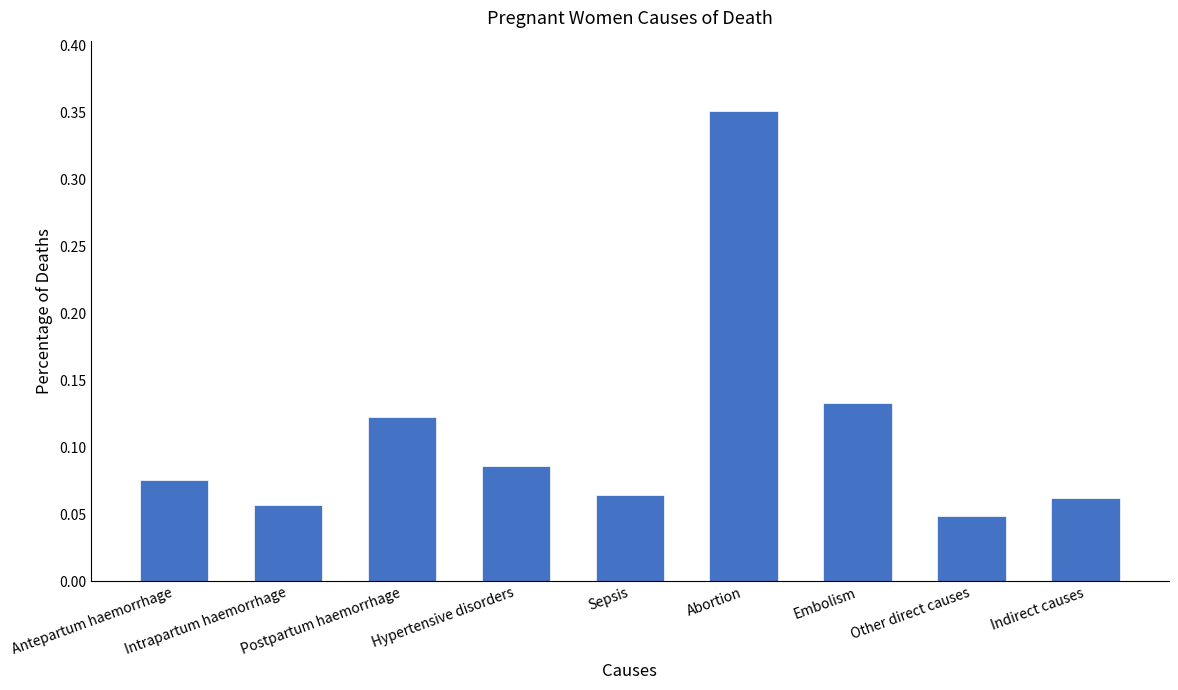

What is the sum of all values?

1.0